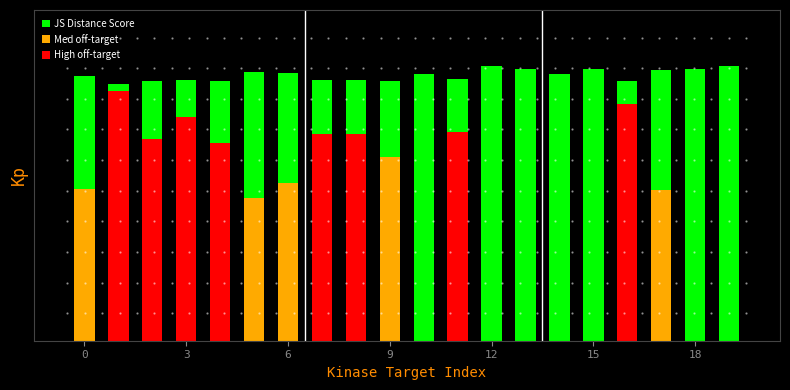

Which has a higher value, 17 or 0?

17